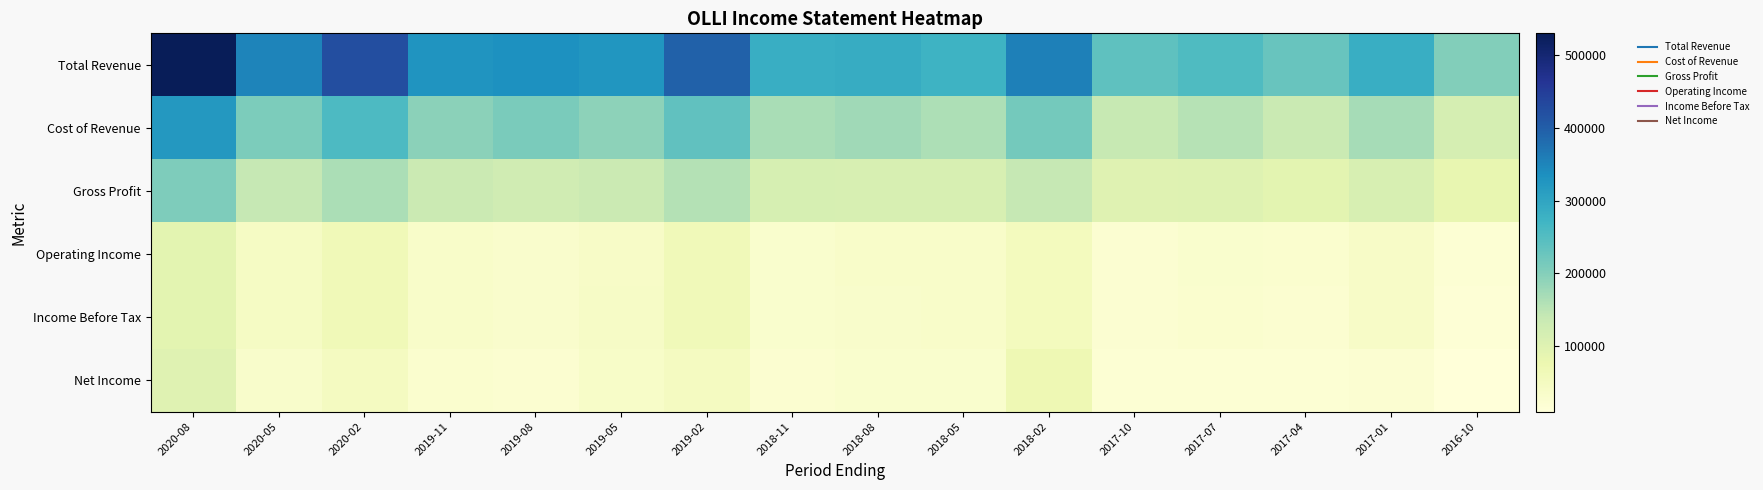

At which category is the sum across all series the highest?

2020-08